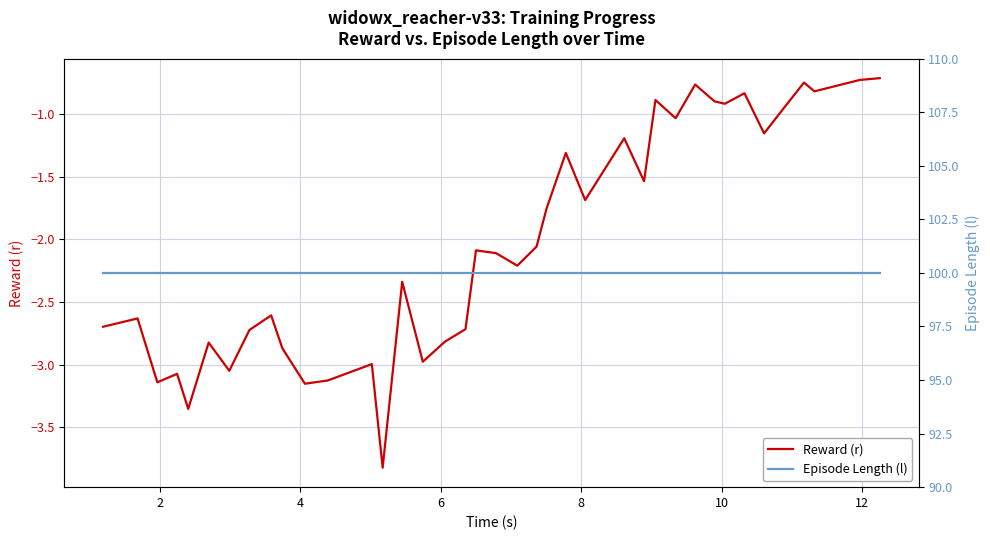

Which series has the largest range (max minus min)?

Reward (r)